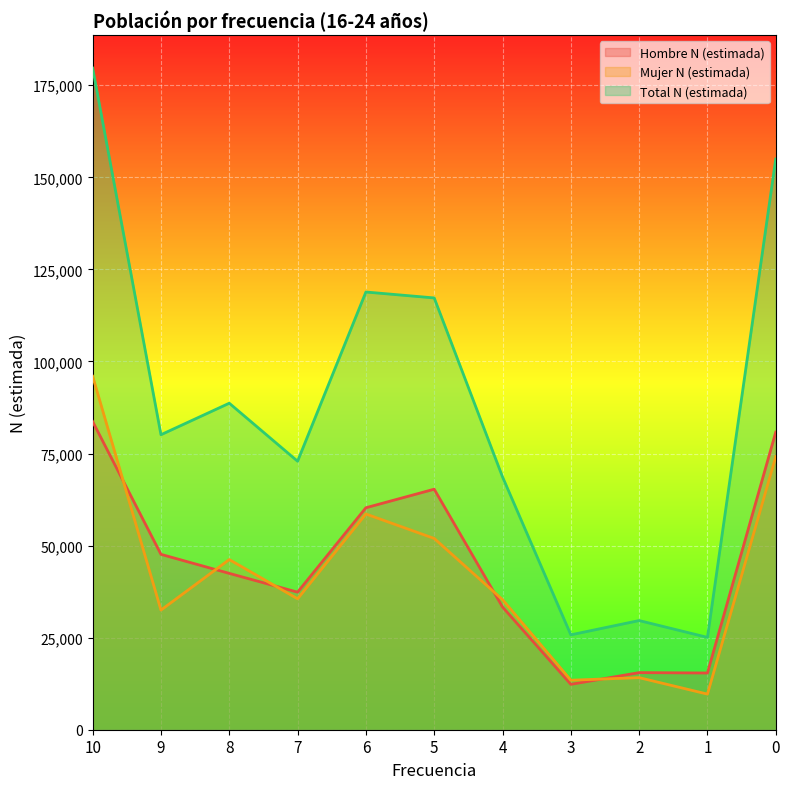

The Hombre N (estimada) series shows 60276 at 6. True or false?

True